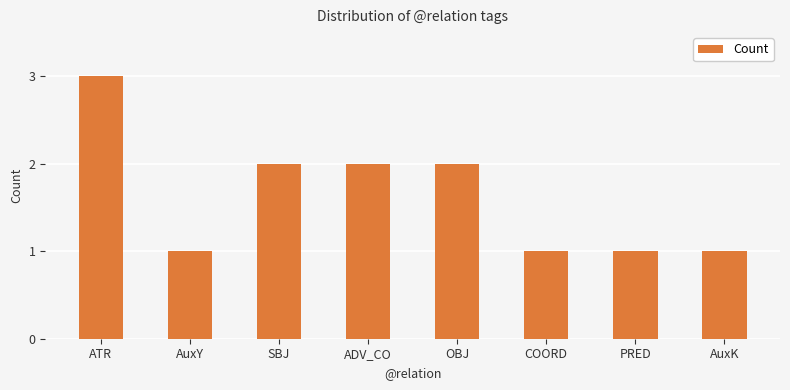

Which category has the highest value across all series?

ATR